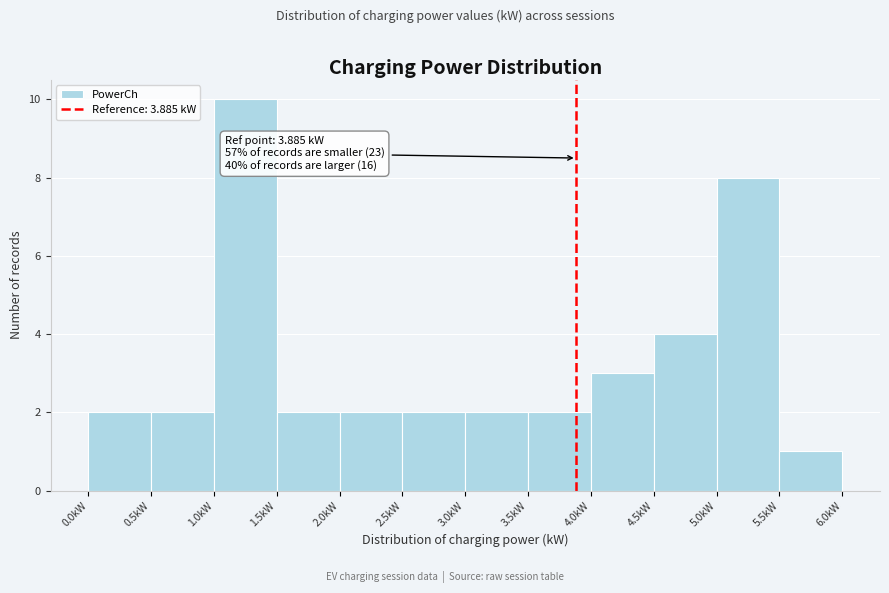

Over which range of the x-axis is the bar tallest?

1.0 to 1.5